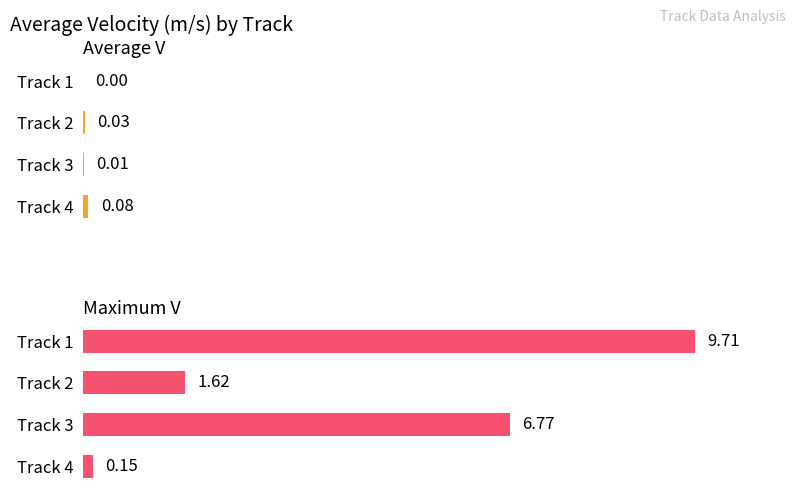

Between Track 3 and Track 1, which is larger?

Track 3